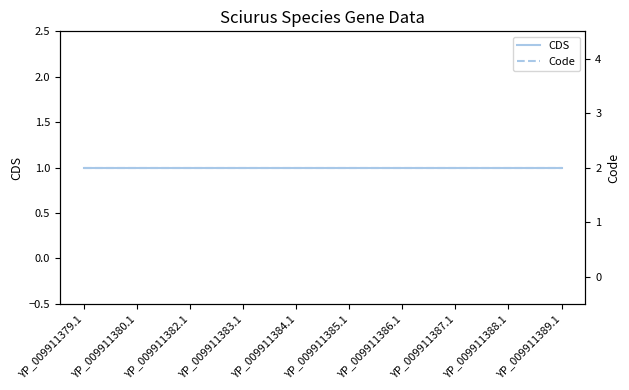

List the series in order of their overall mean, lowest first.

CDS, Code